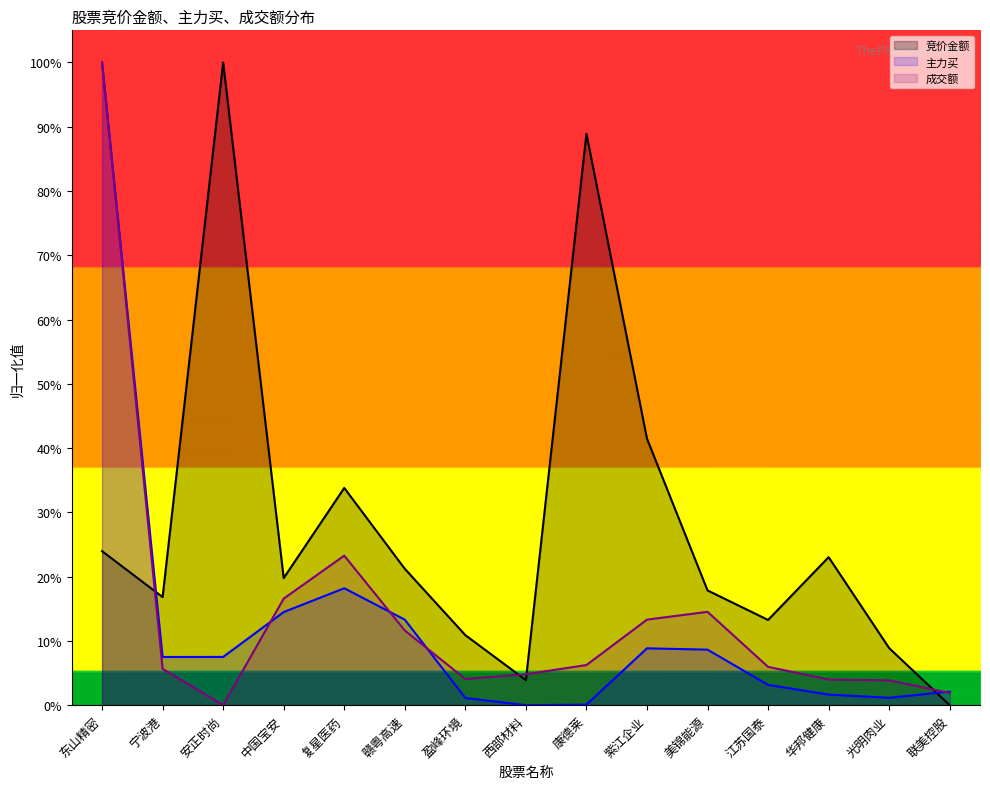

Count the number of categories in the chart.

15